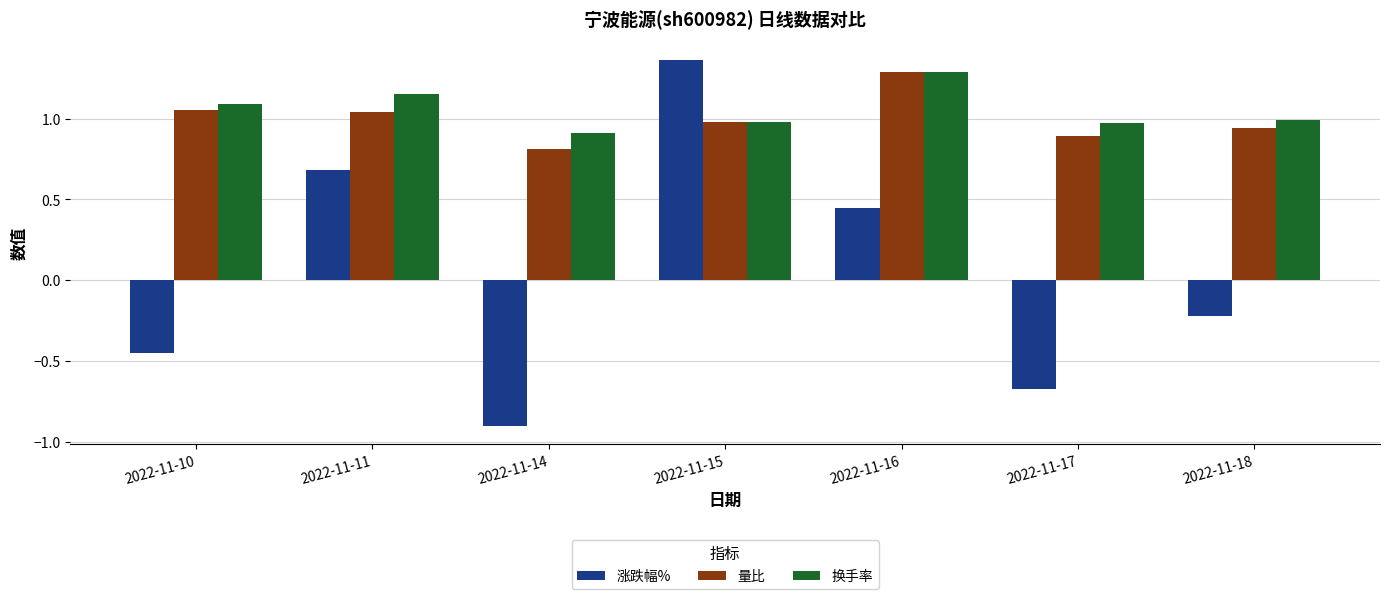

Which series has the widest spread of values?

涨跌幅%